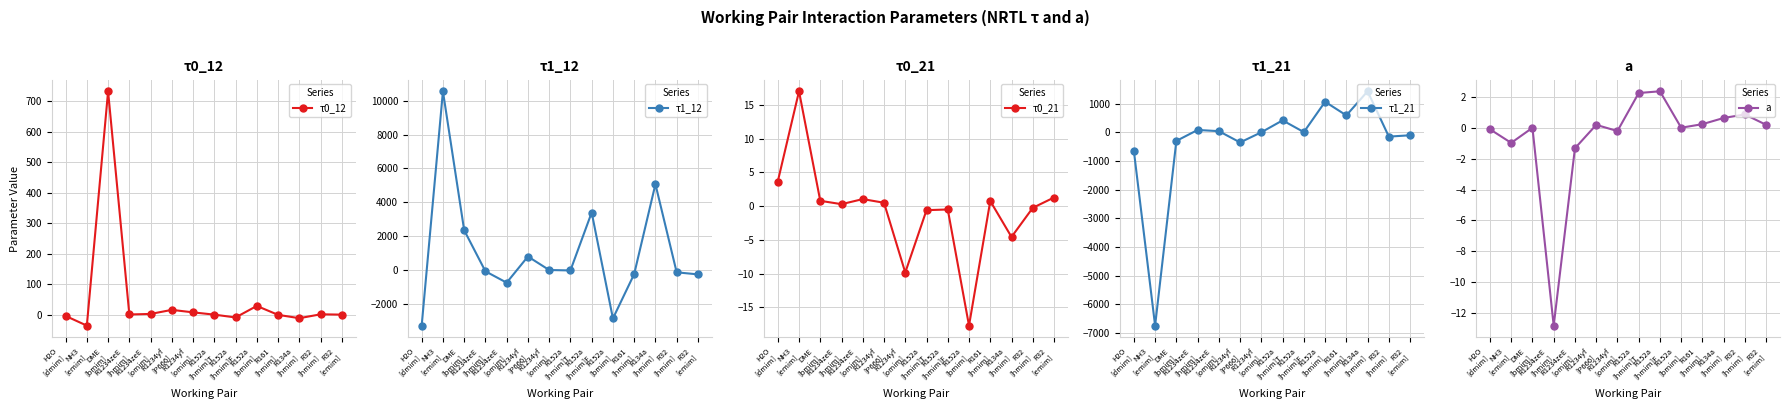

Which has a higher value, H2O
[dmim] or R32
[emim]?

R32
[emim]